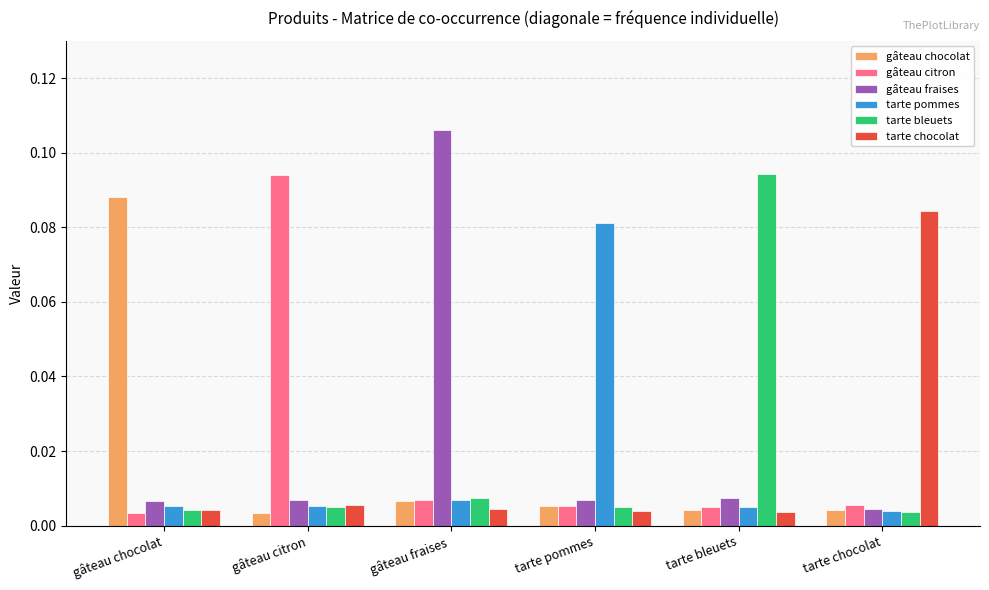

What is the label of the 4th bar from the right?

gâteau fraises 